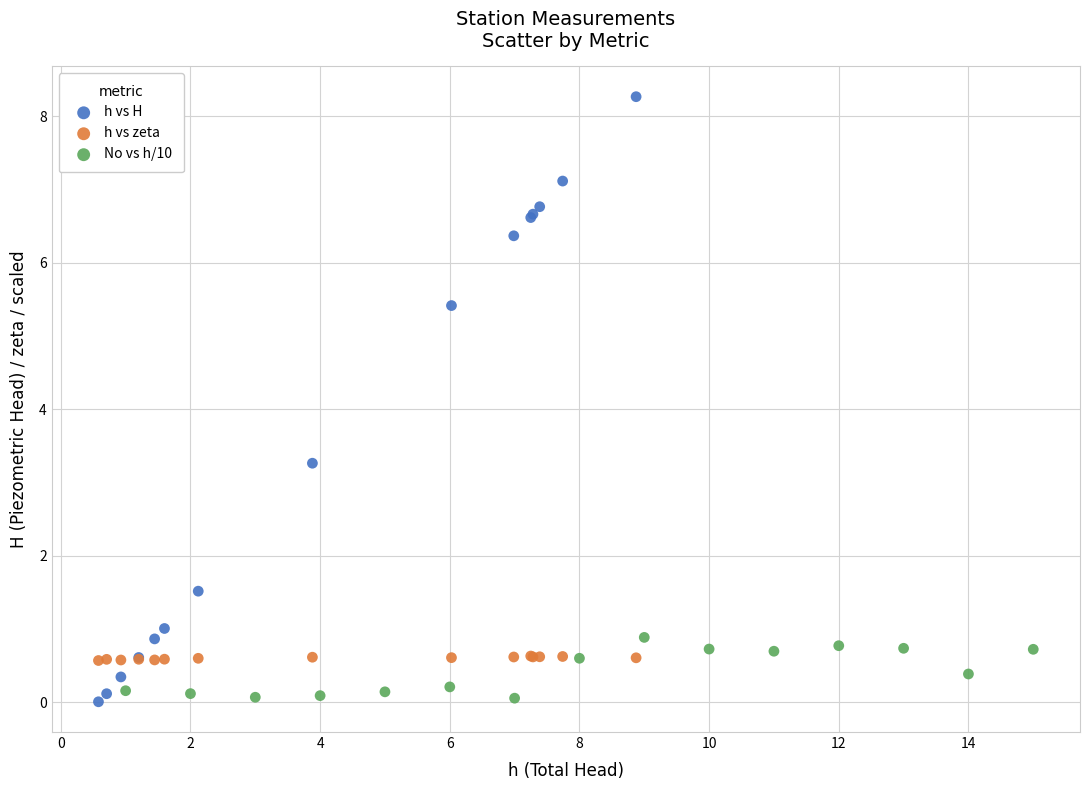

Which series has the largest Y range (max minus min)?

h vs H